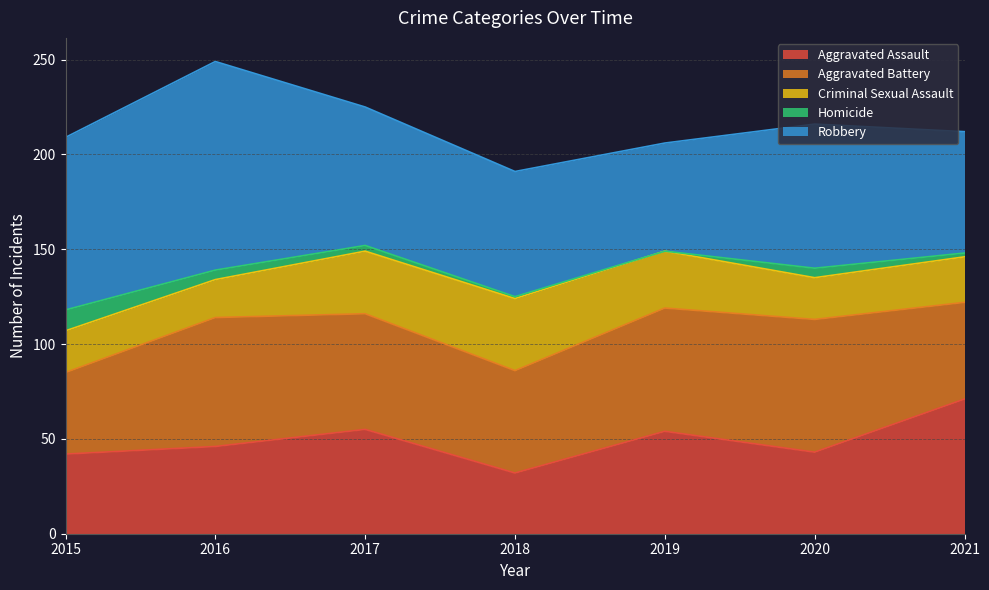

Count the number of data series in this chart.

5